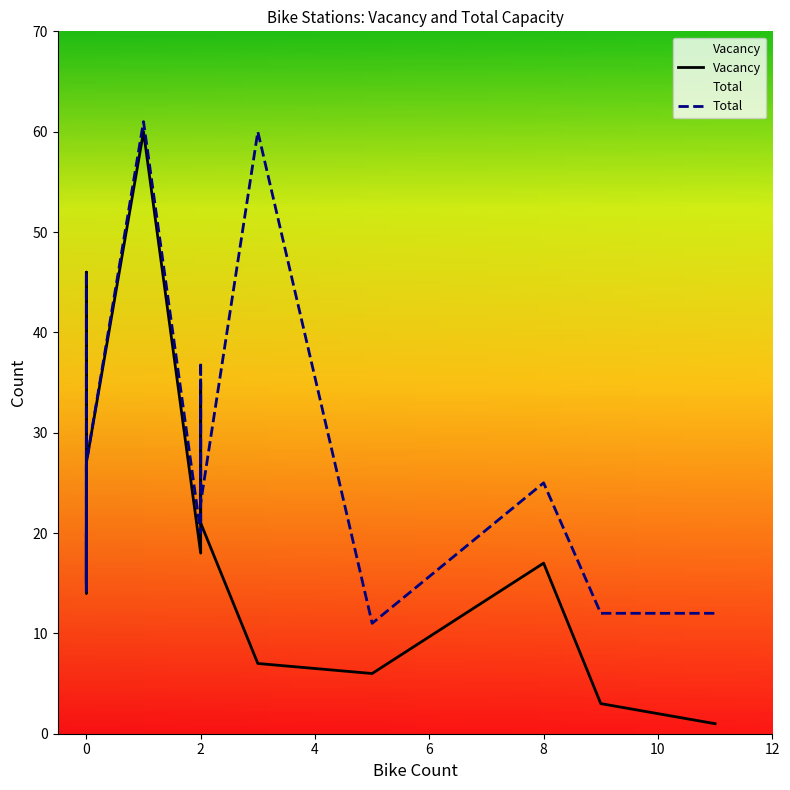

Which series has the largest range (max minus min)?

Vacancy